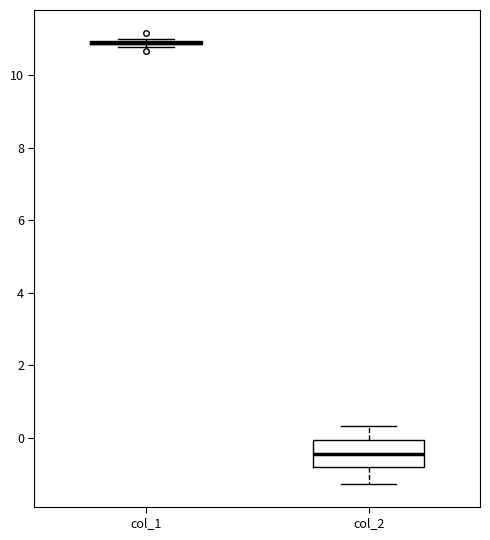

Reading left to right, transcribe this box plot: for each box, give where its median line is, the range the box spans, and where its two whiskers end, as read against the y-axis. The values are not printed on the chart, so give them approximately, as read against the axis.

col_1: box collapsed to a line at 10.8, whiskers 10.8 to 11.0
col_2: median -0.4, box -0.8 to 0.0, whiskers -1.2 to 0.4